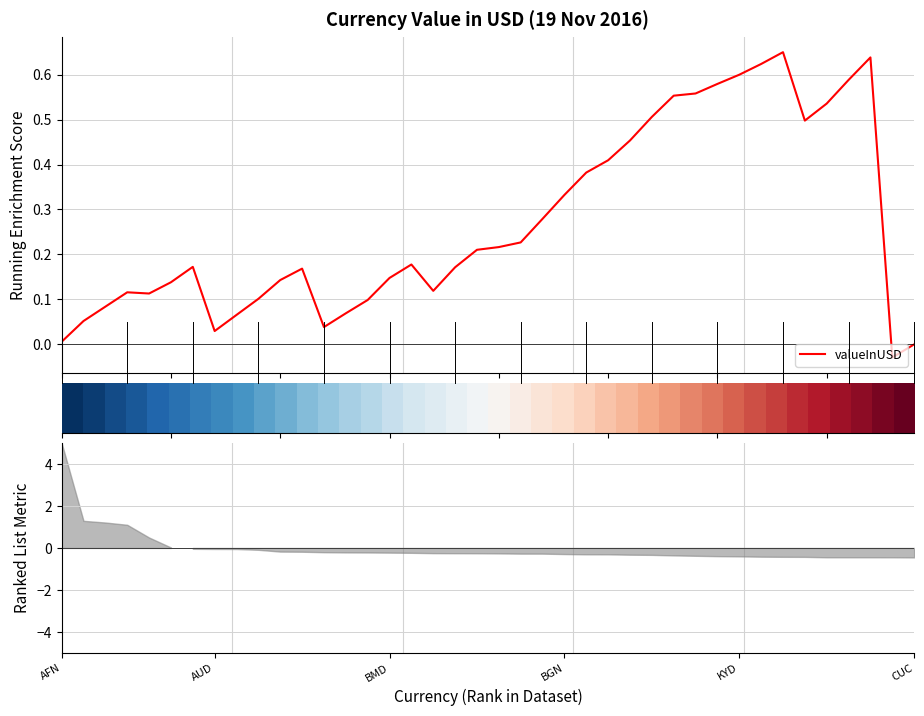

What position from the left is CUC?

6